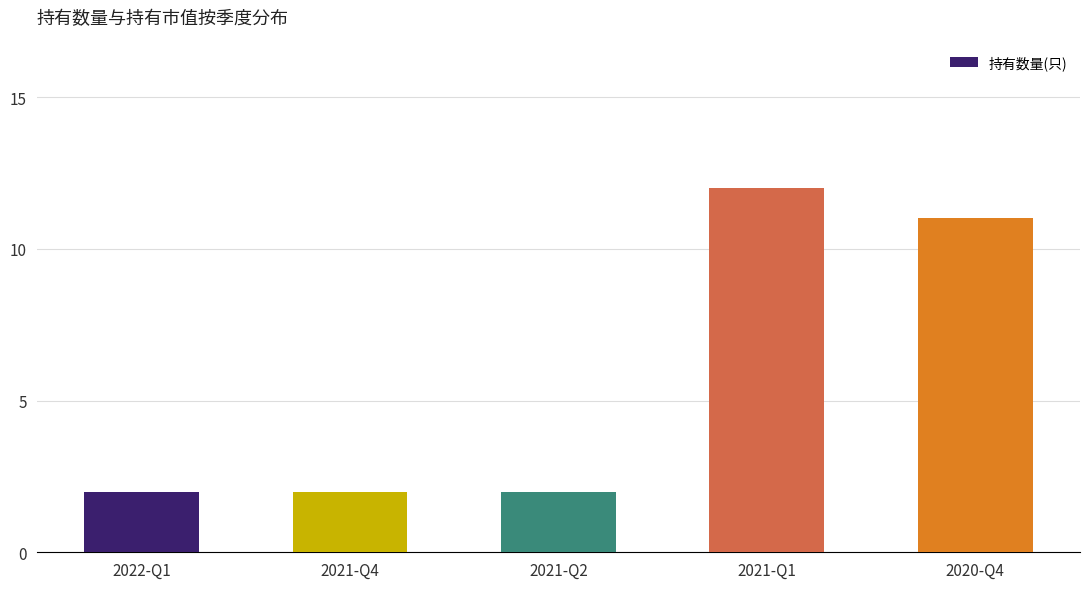

How many bars are there in total?

5